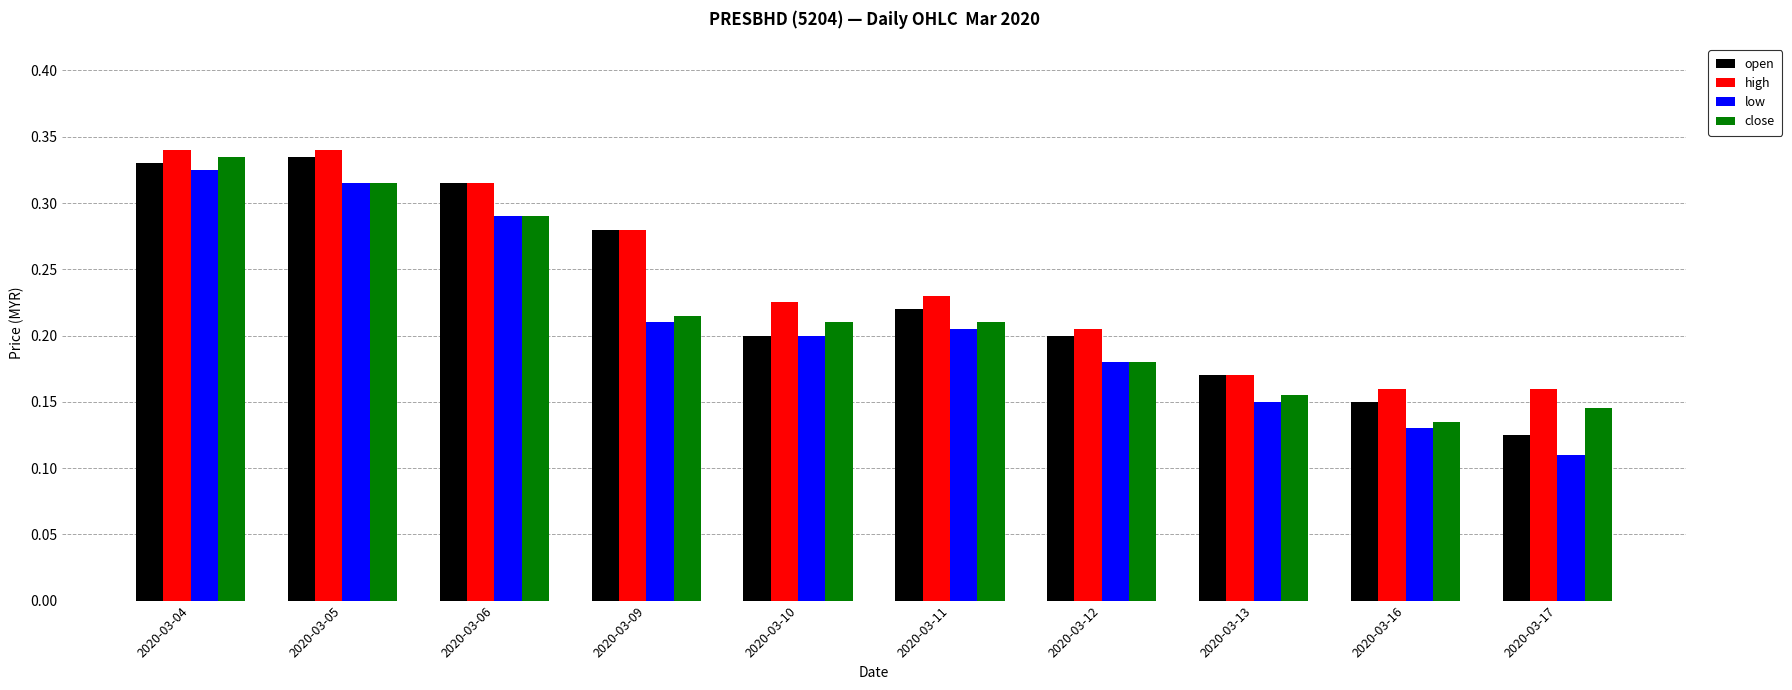

What is the sum of the high values at 2020-03-04 and 2020-03-16?

0.5